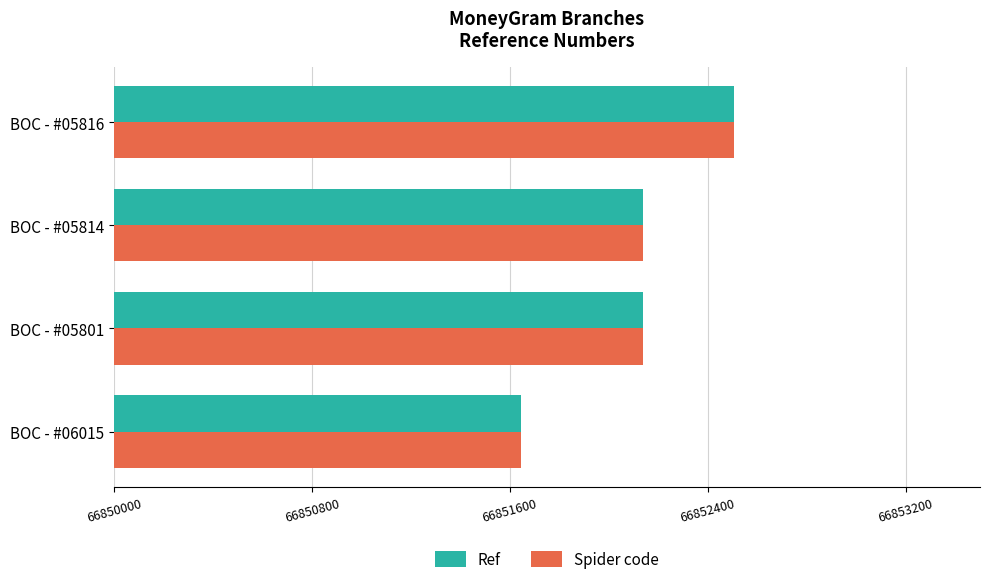

What is the difference between the Spider code values at BOC - #05814 and BOC - #06015?

494